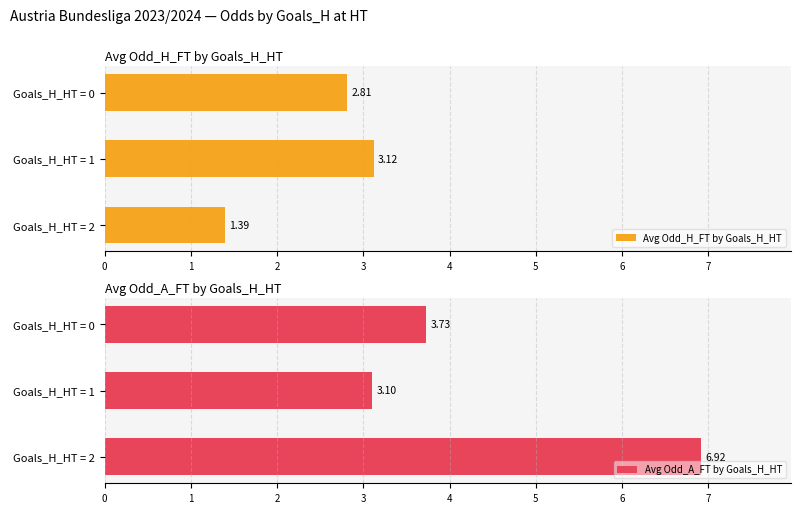

What is the difference between the maximum and minimum values in the Avg Odd_H_FT by Goals_H_HT series?

1.7